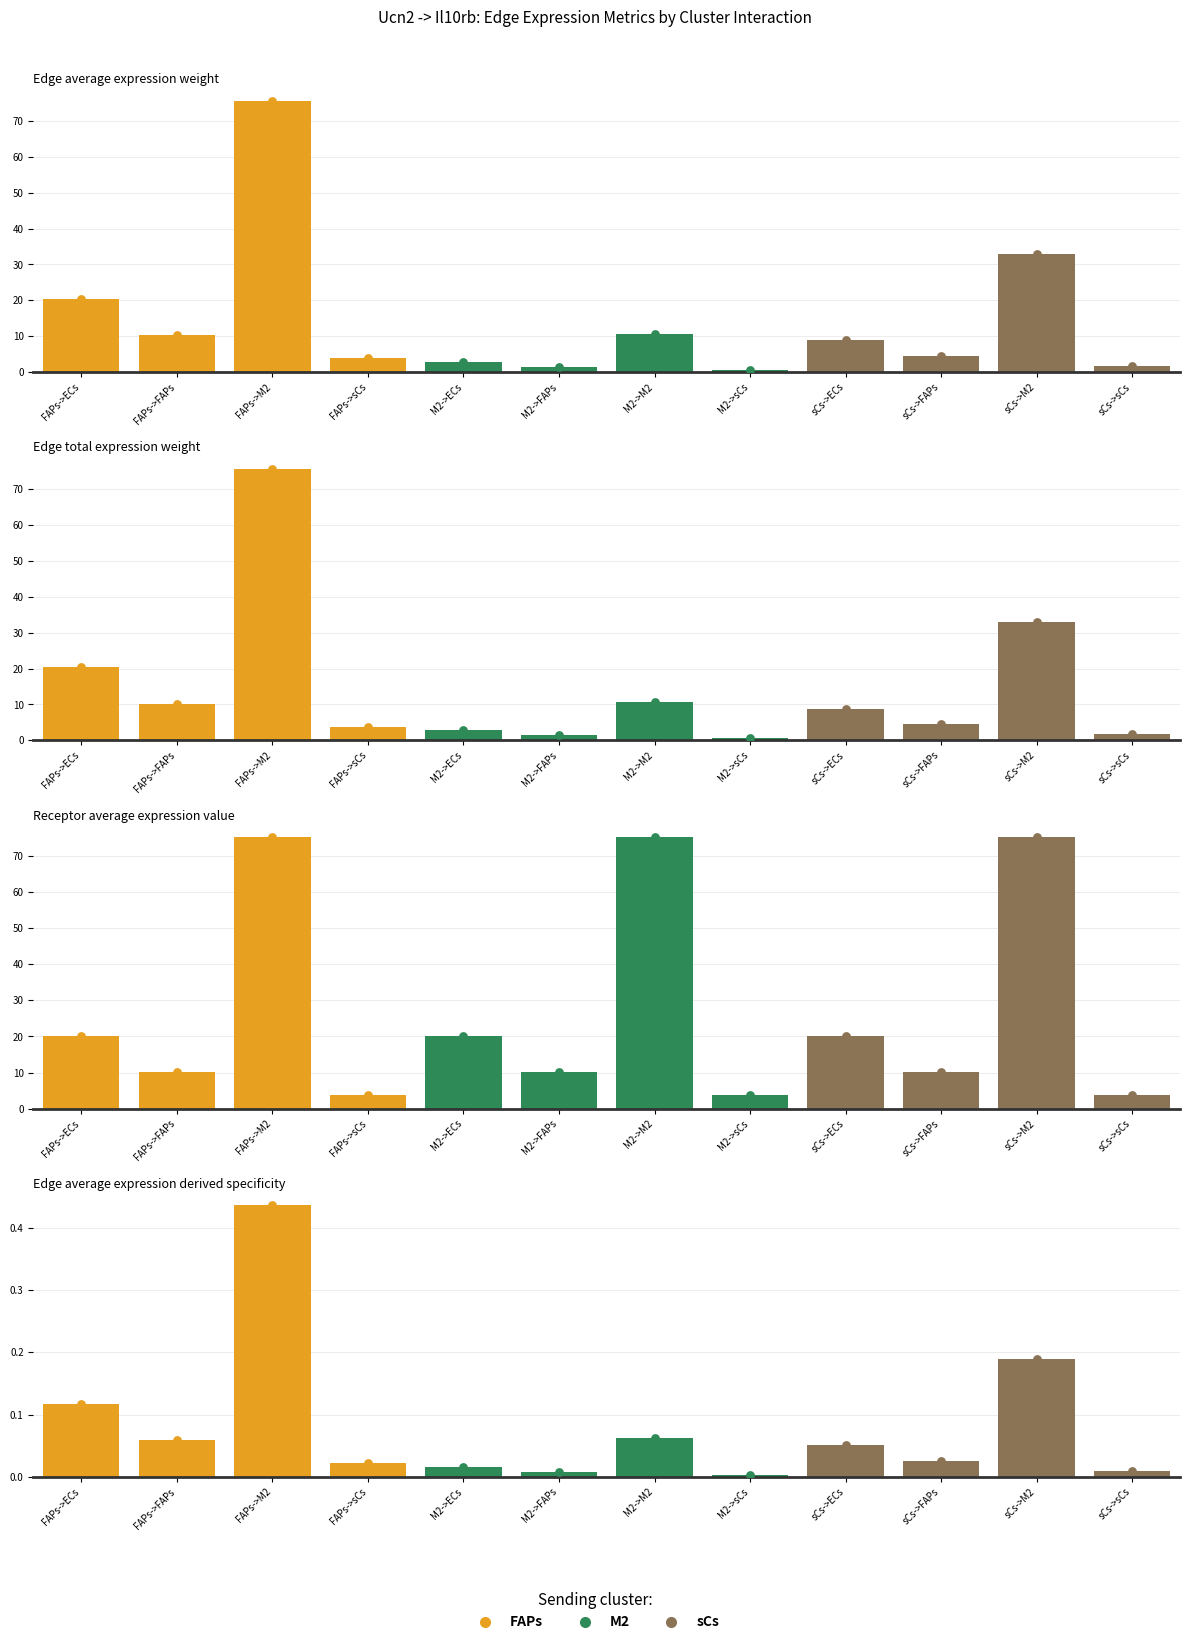

At which category is the sum across all series the highest?

FAPs->M2